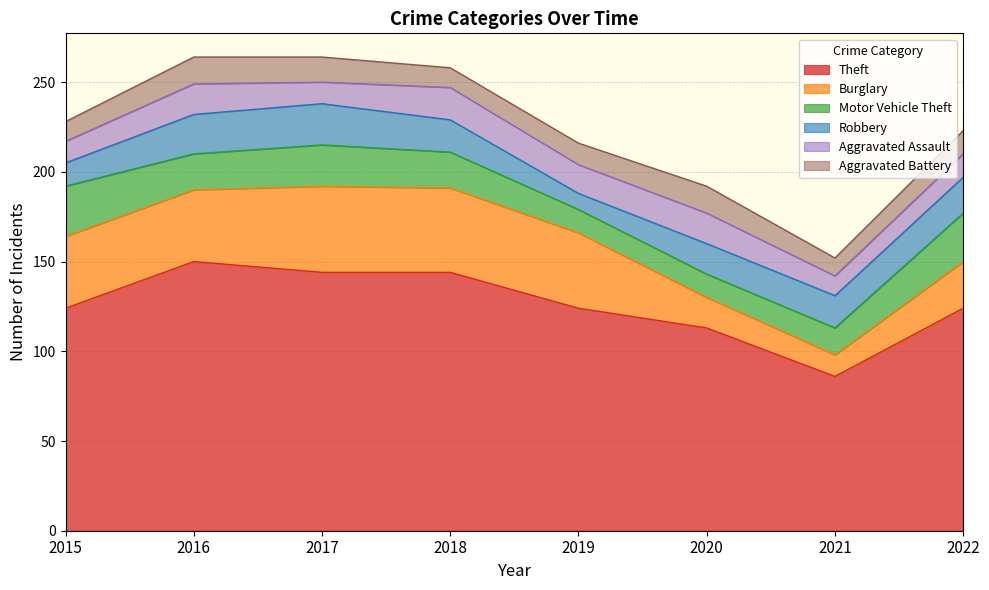

What is the difference between the maximum and minimum values in the Motor Vehicle Theft series?

15